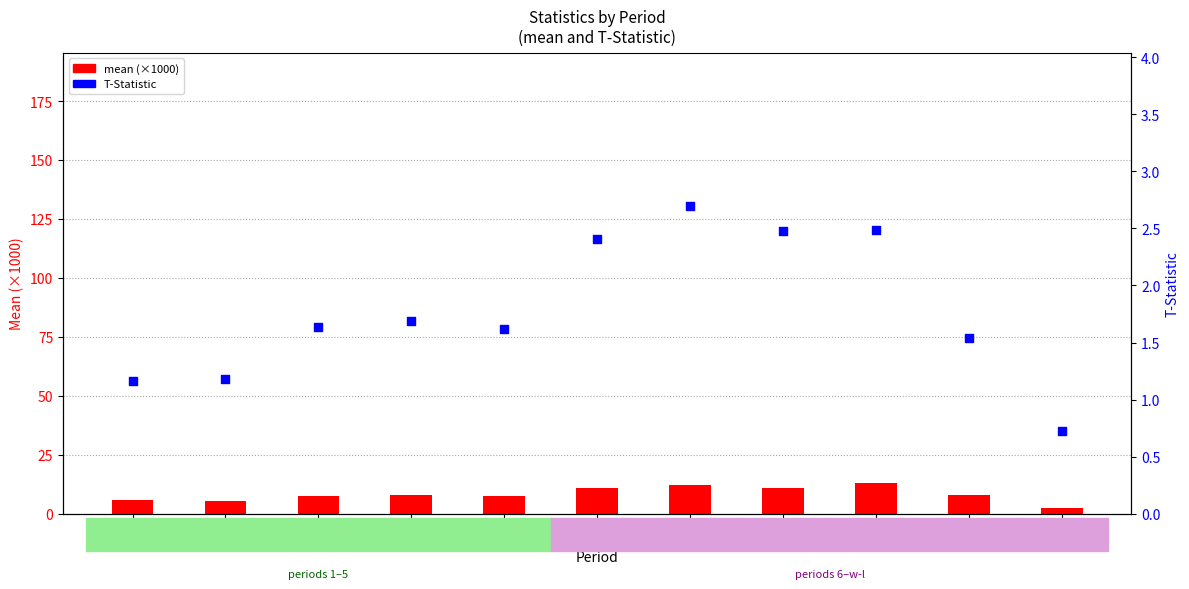

At which category is the sum across all series the highest?

9